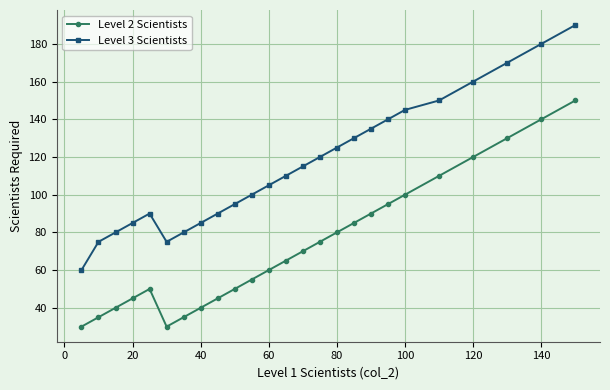

In Level 3 Scientists, how many points are lower than both neighbors (excluding endpoints)?

1